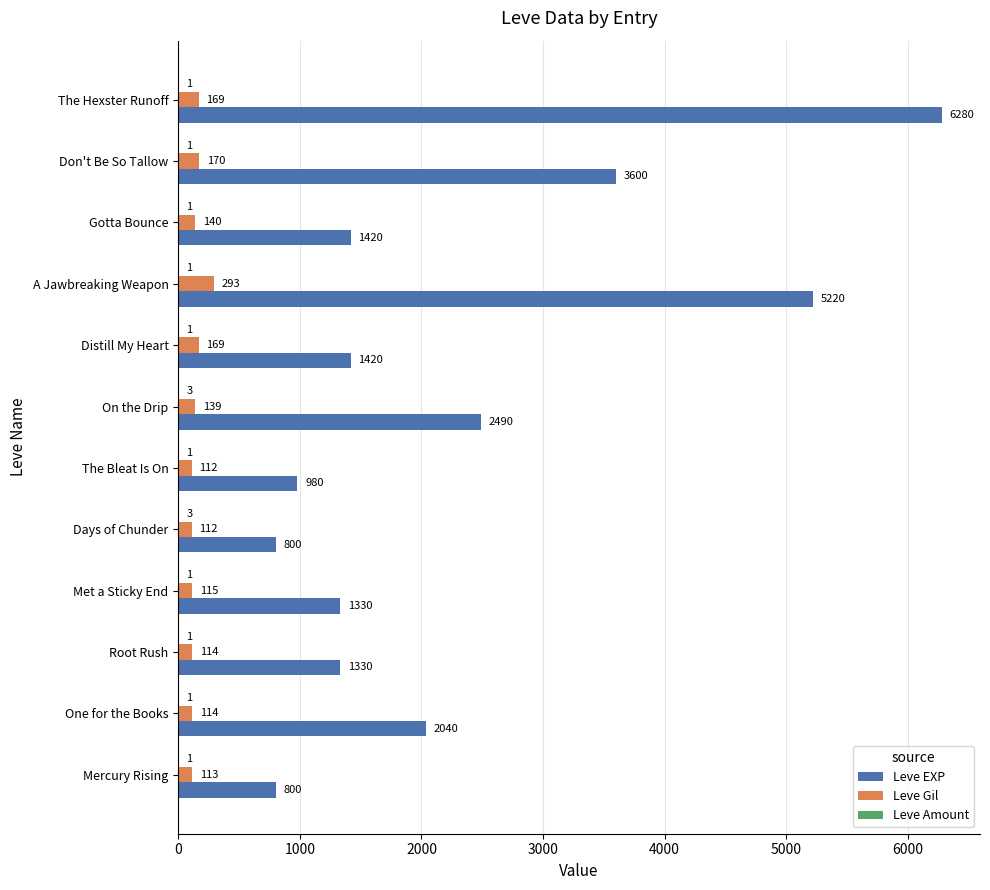

What is the maximum value shown in the chart?

6280